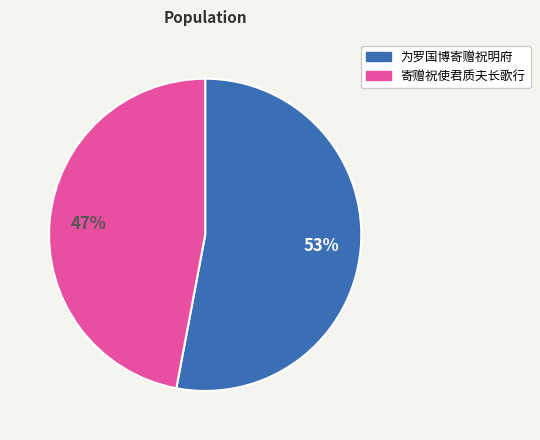

Between 为罗国博寄赠祝明府 and 寄赠祝使君质夫长歌行, which is larger?

为罗国博寄赠祝明府